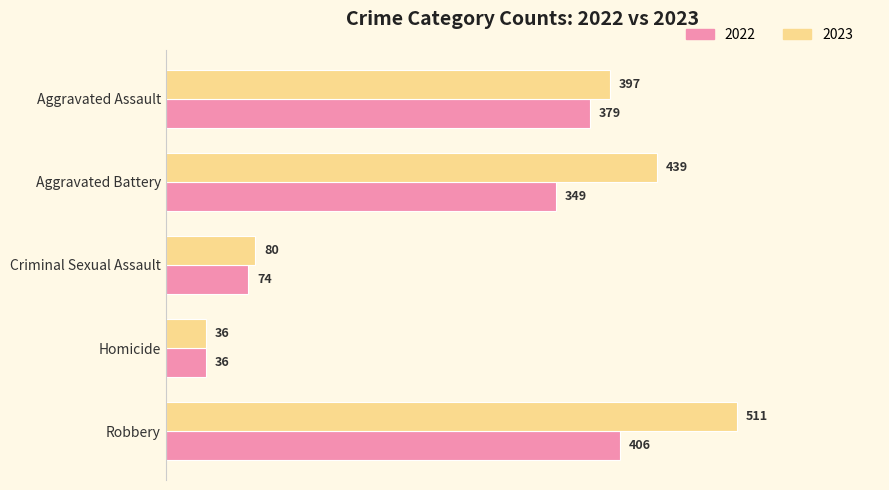

What is the lowest value of the 2023 series?

36